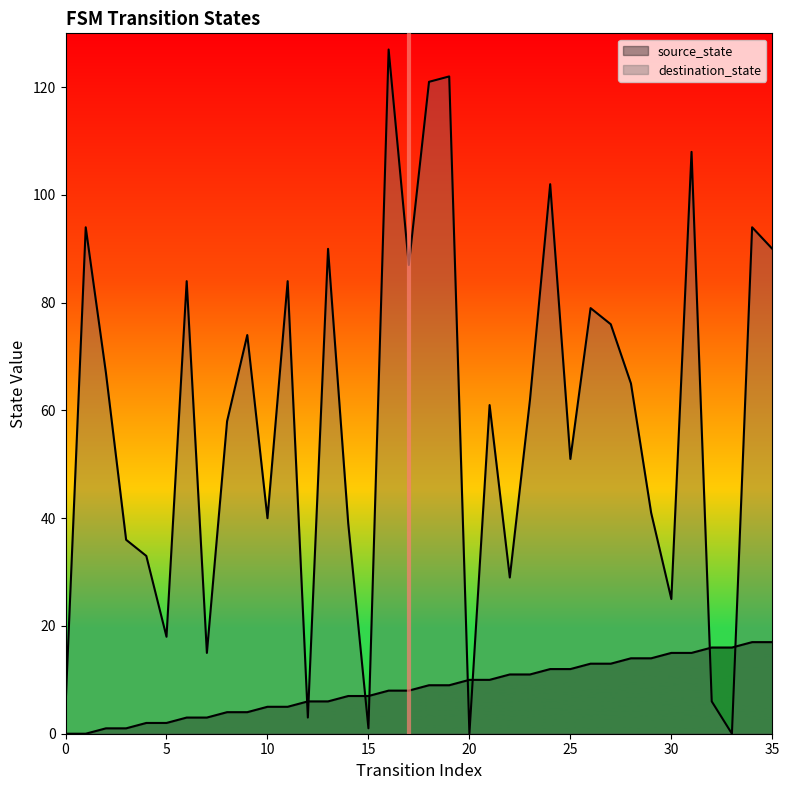

Is the value of source_state at 16 greater than the value of destination_state at 28?

No